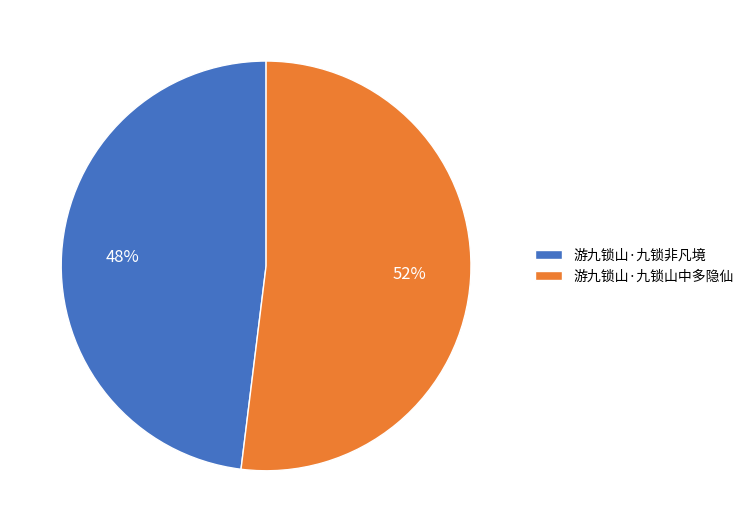

True or false: 游九锁山·九锁山中多隐仙 accounts for 63% of the total.

False